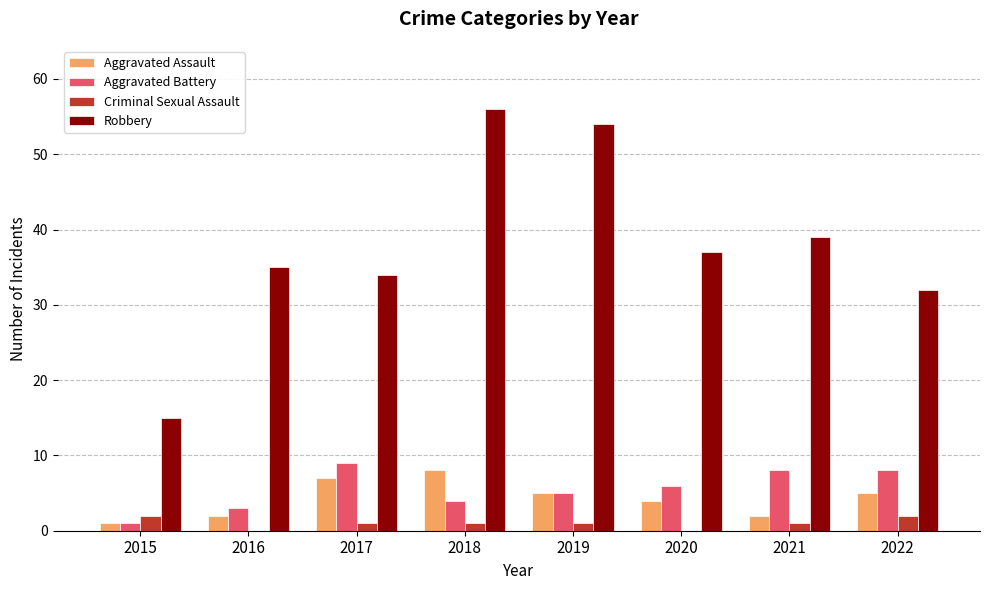

Which category has the highest value in the Aggravated Assault series?

2018